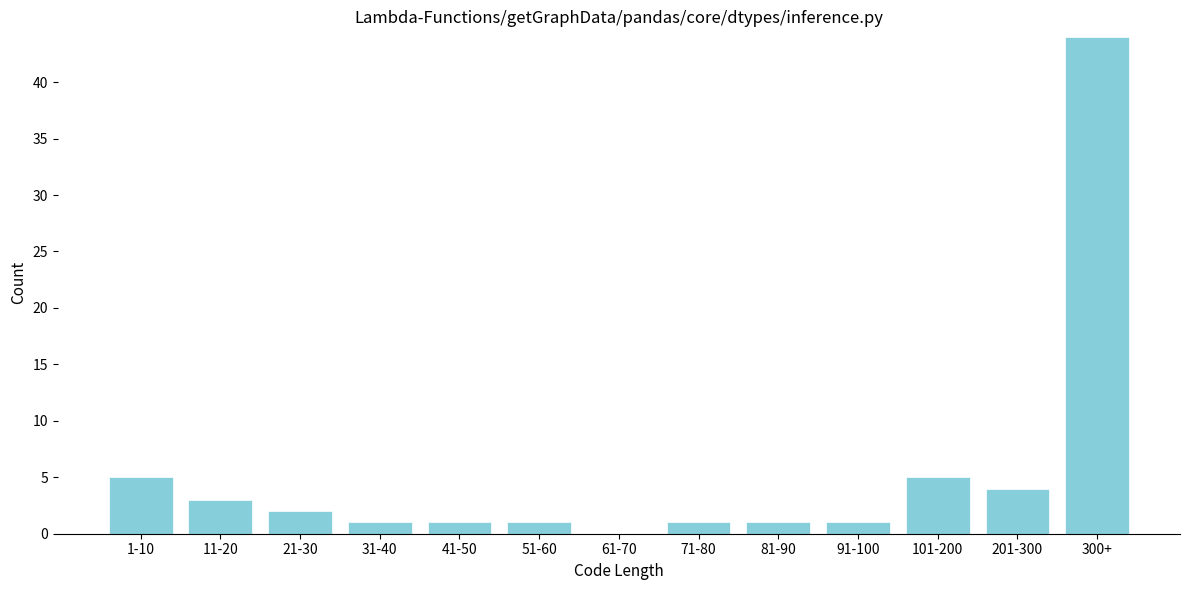

Reading right to left, list all the values displayed in this chart.

300+=44	201-300=4	101-200=5	91-100=1	81-90=1	71-80=1	61-70=0	51-60=1	41-50=1	31-40=1	21-30=2	11-20=3	1-10=5